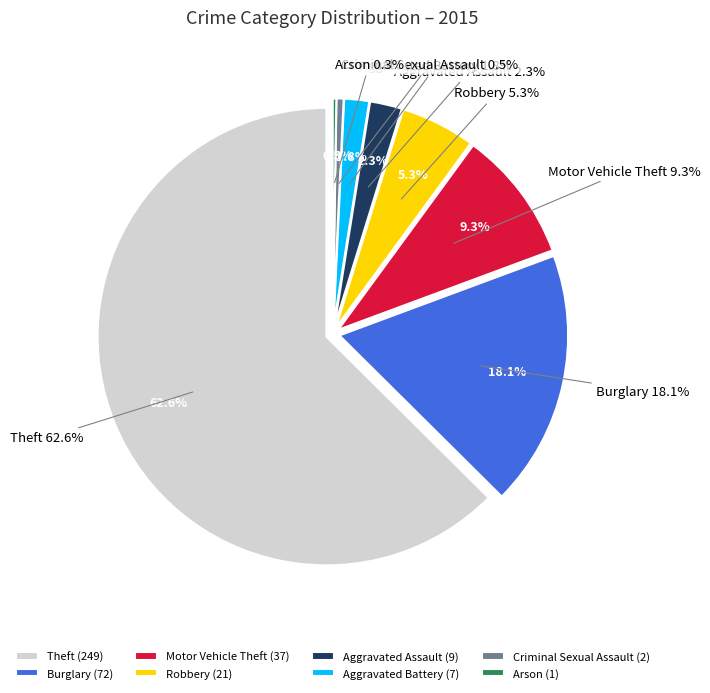

What is the largest slice in the pie chart?

Theft